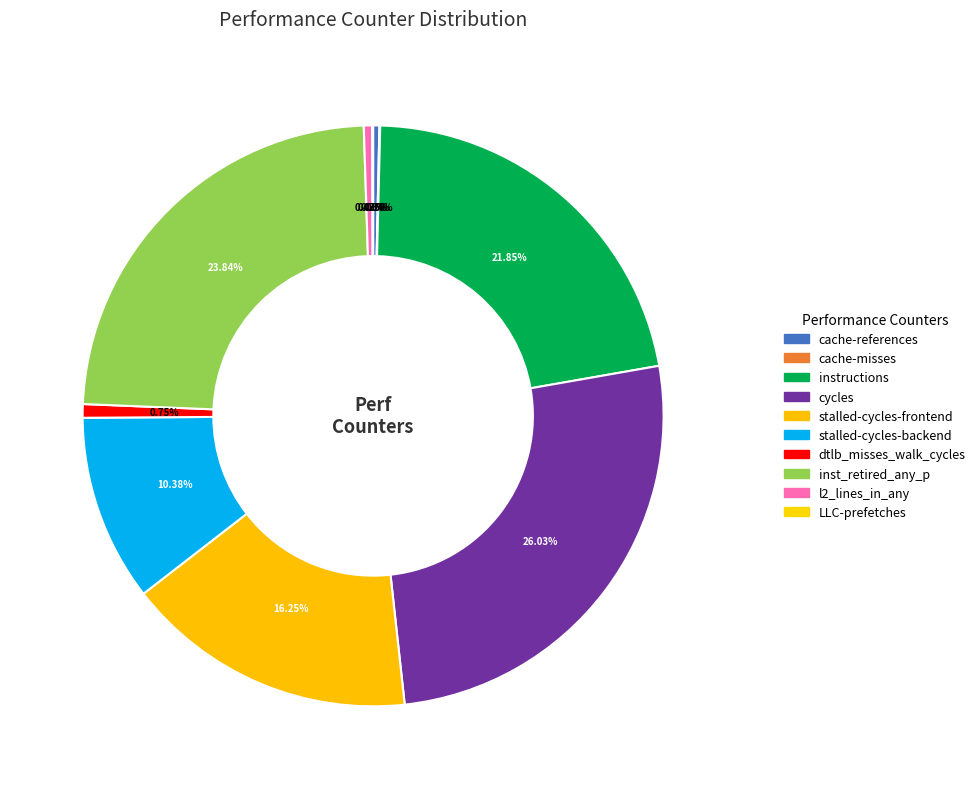

Count the number of slices in the pie.

10